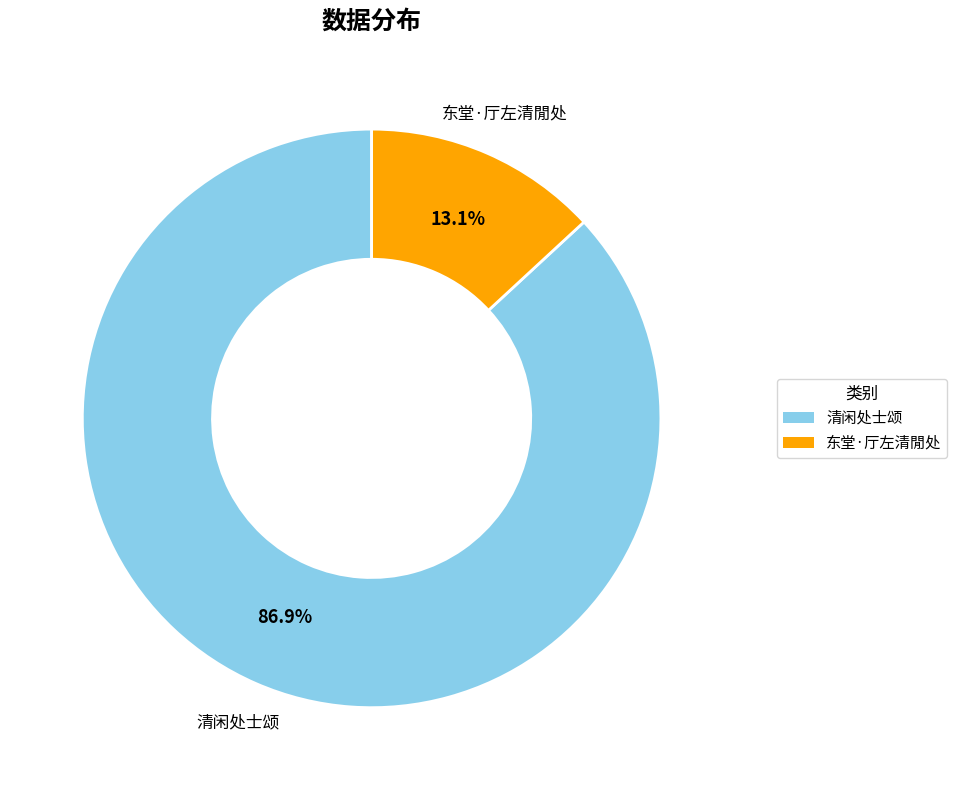

Is there any slice that represents more than half of the pie?

Yes